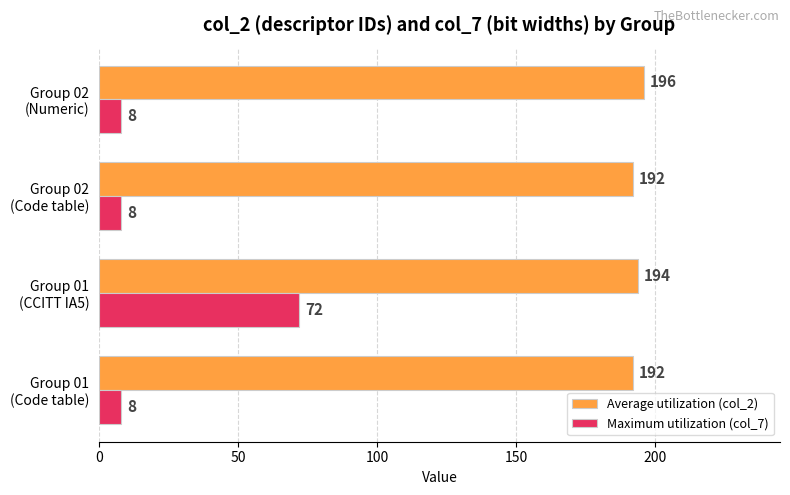

List the series in order of their peak value, highest first.

Average utilization (col_2), Maximum utilization (col_7)